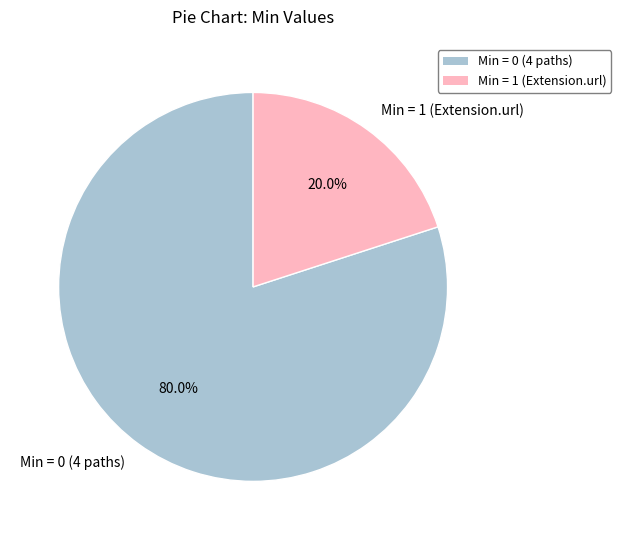

Is there a majority slice in this chart?

Yes